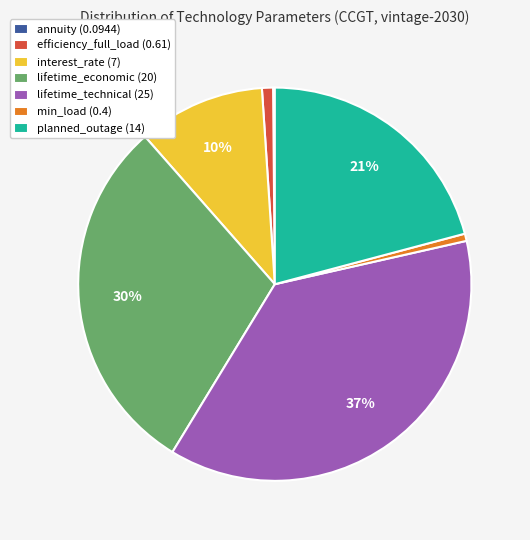

The efficiency_full_load slice represents 11% of the pie. True or false?

False